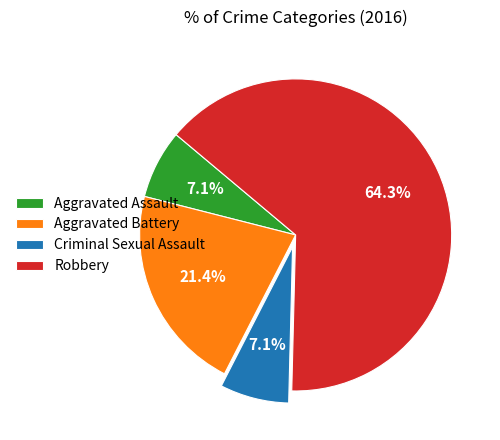

What is the ratio of the value at Aggravated Battery to the value at Aggravated Assault?

3.0